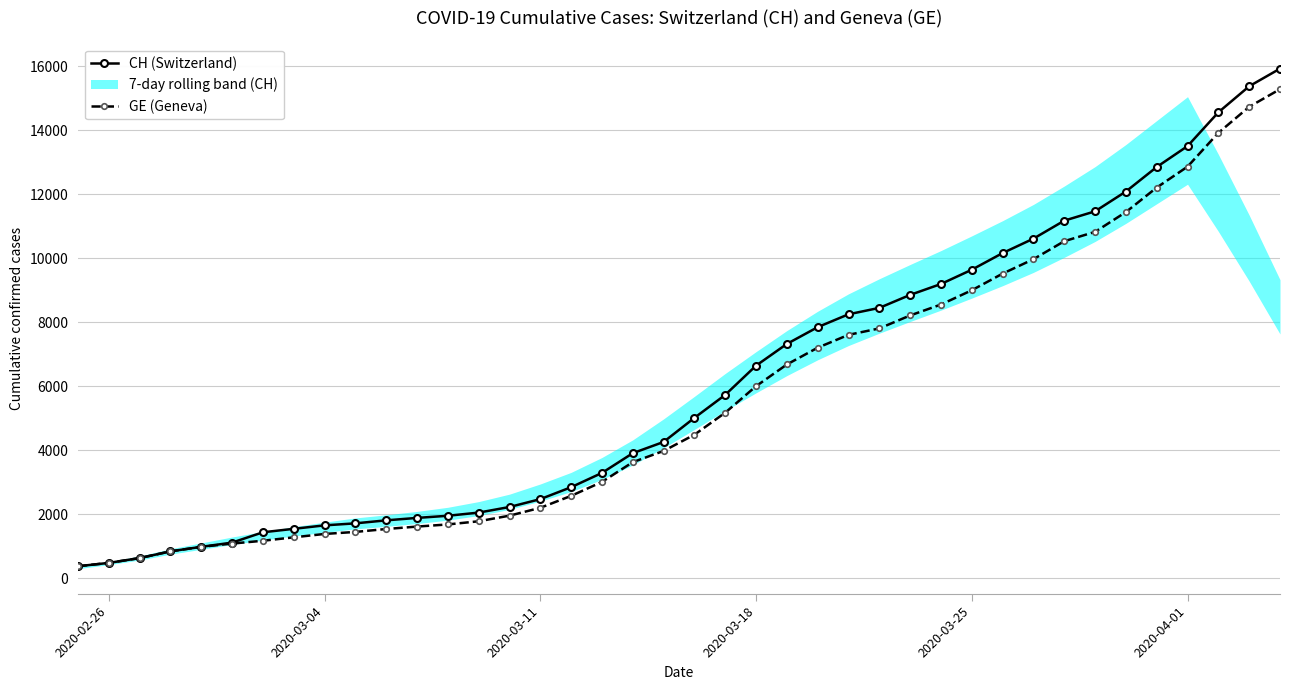

What is the highest value of the GE (Geneva) series?

15284